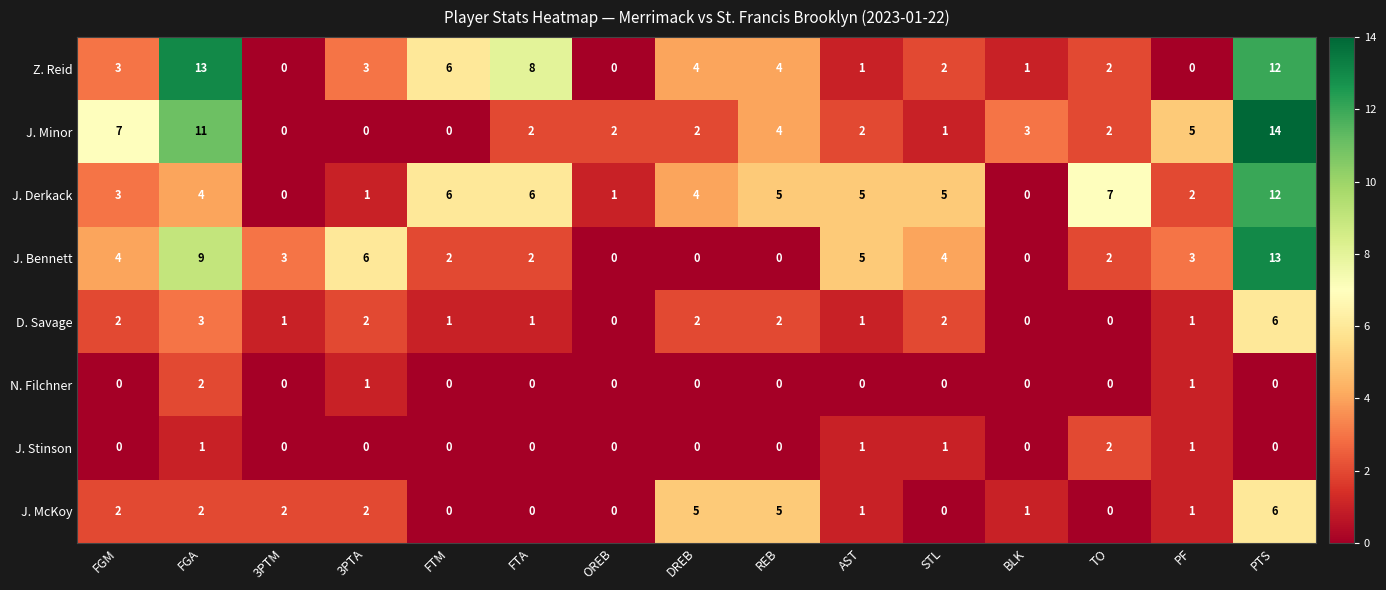

How many categories are shown in the chart?

15